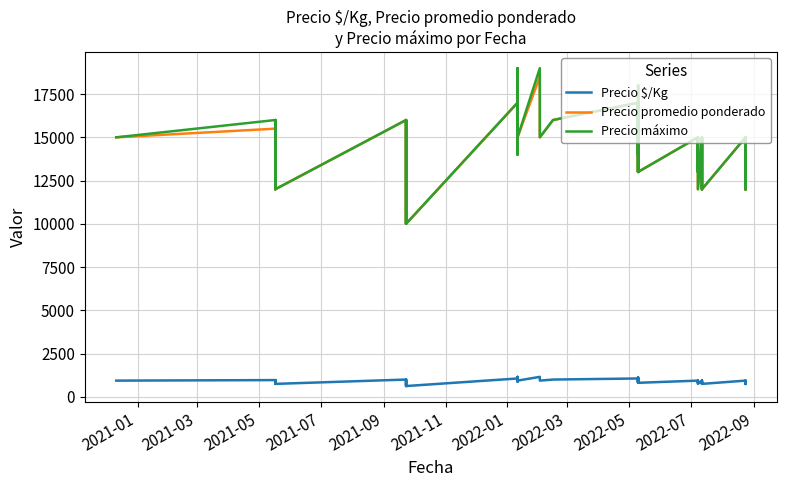

How many series are shown in this chart?

3